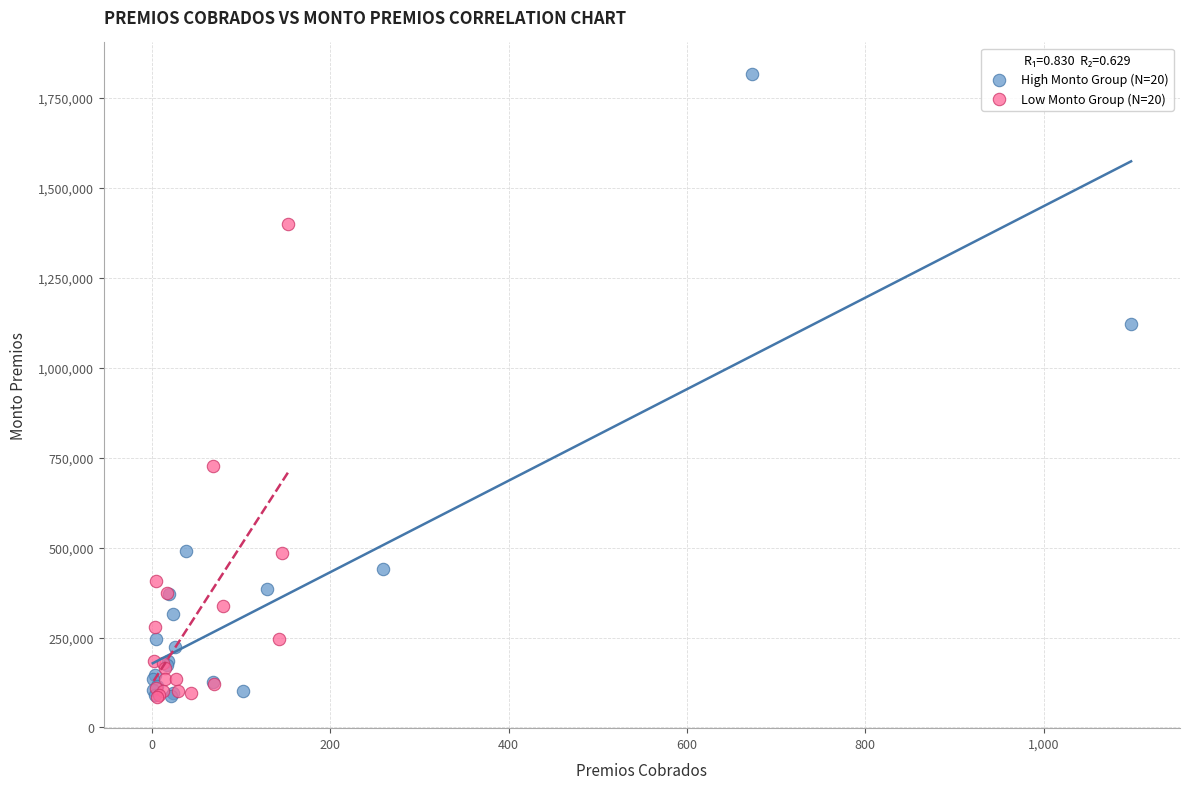

What are all the series names shown in the legend?

High Monto Group (N=20), Low Monto Group (N=20)